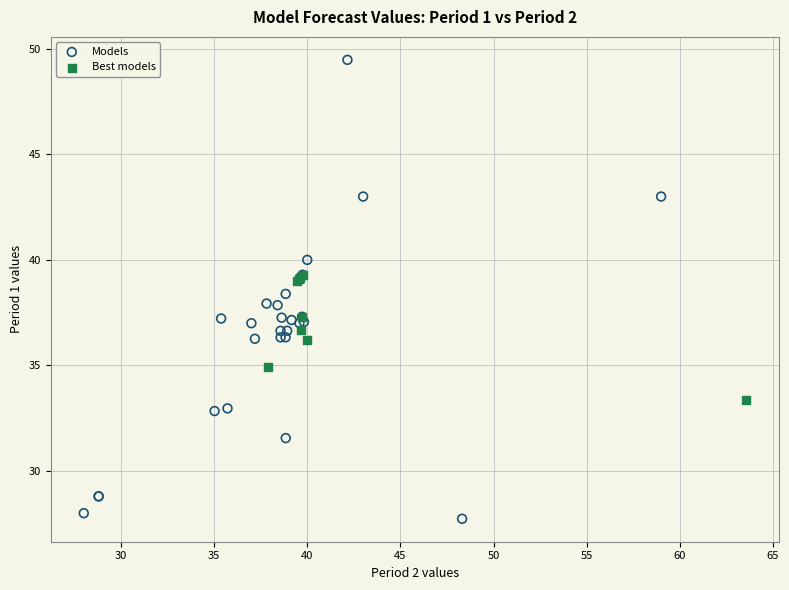

Which series contains the lowest Y value?

Models